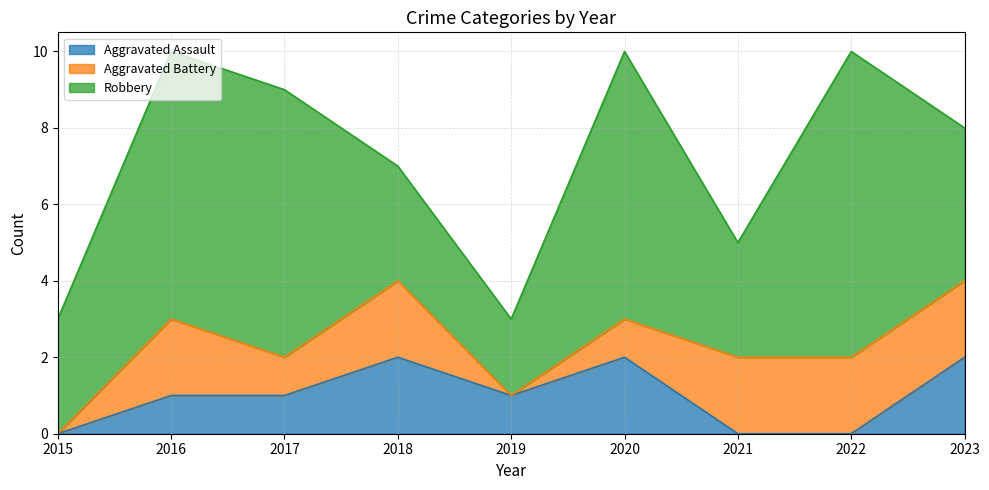

What are all the series names shown in the legend?

Aggravated Assault, Aggravated Battery, Robbery